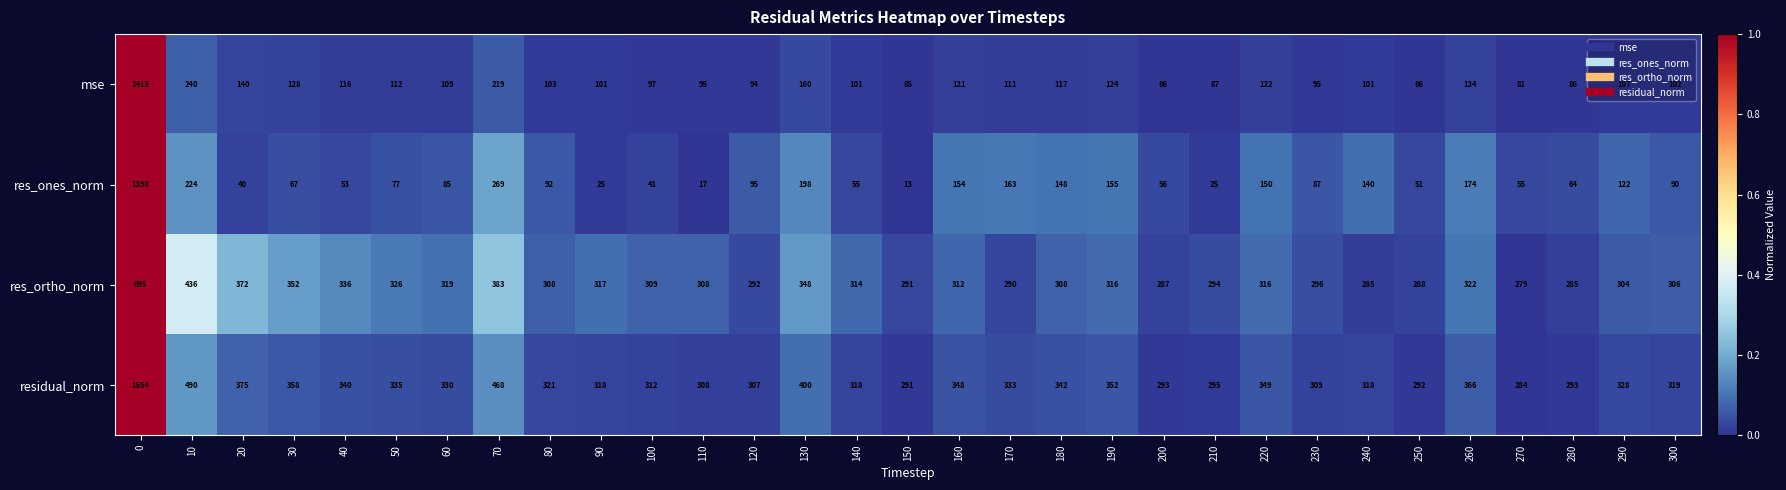

List the series in order of their peak value, lowest first.

res_ortho_norm, res_ones_norm, residual_norm, mse